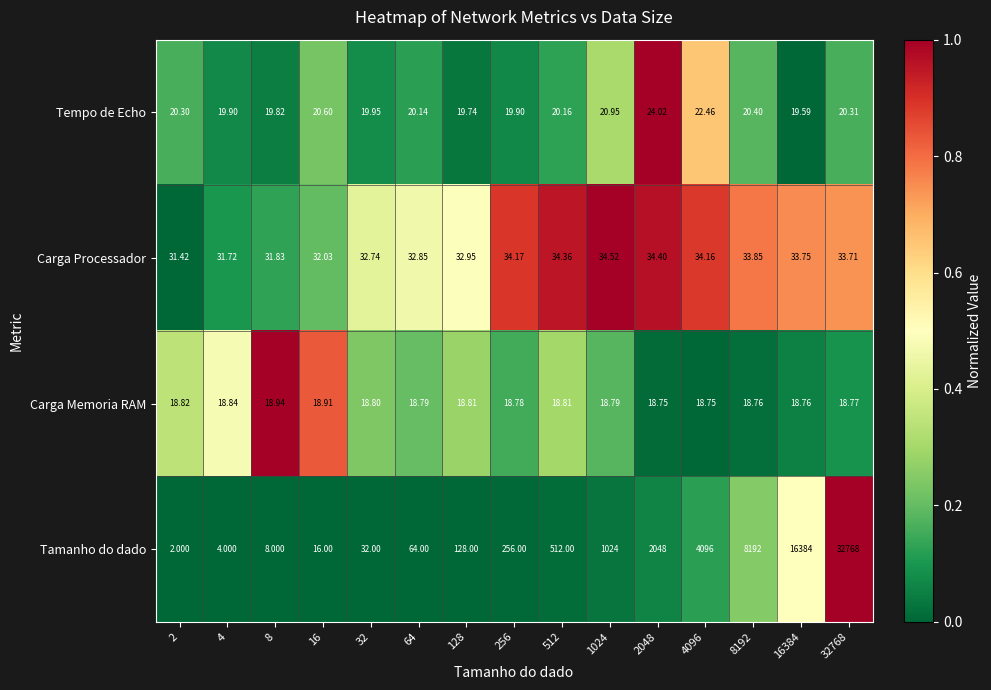

Which series has the widest spread of values?

Tamanho do dado